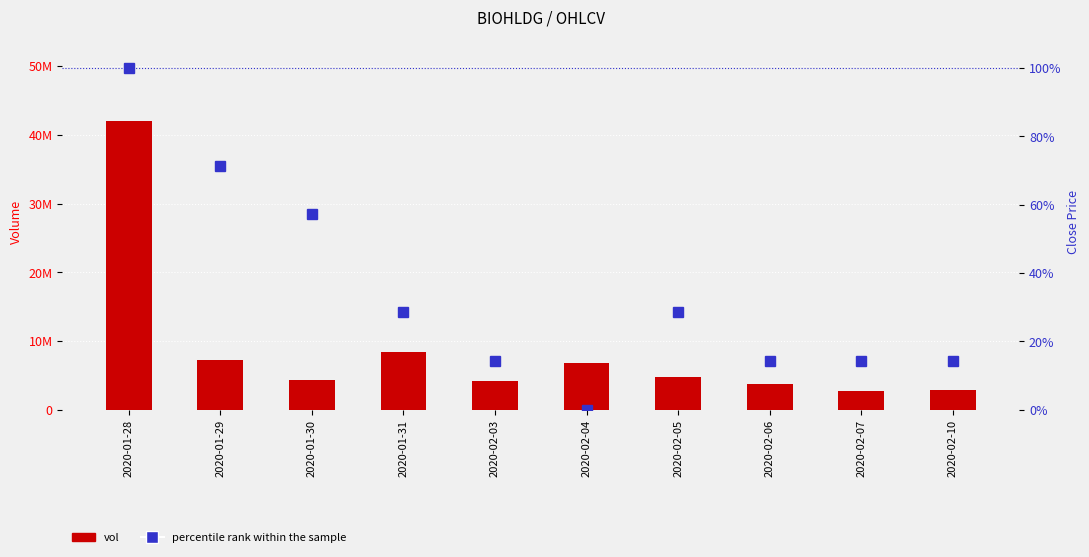

The vol series shows 1483525.4 at 2020-02-06. True or false?

False